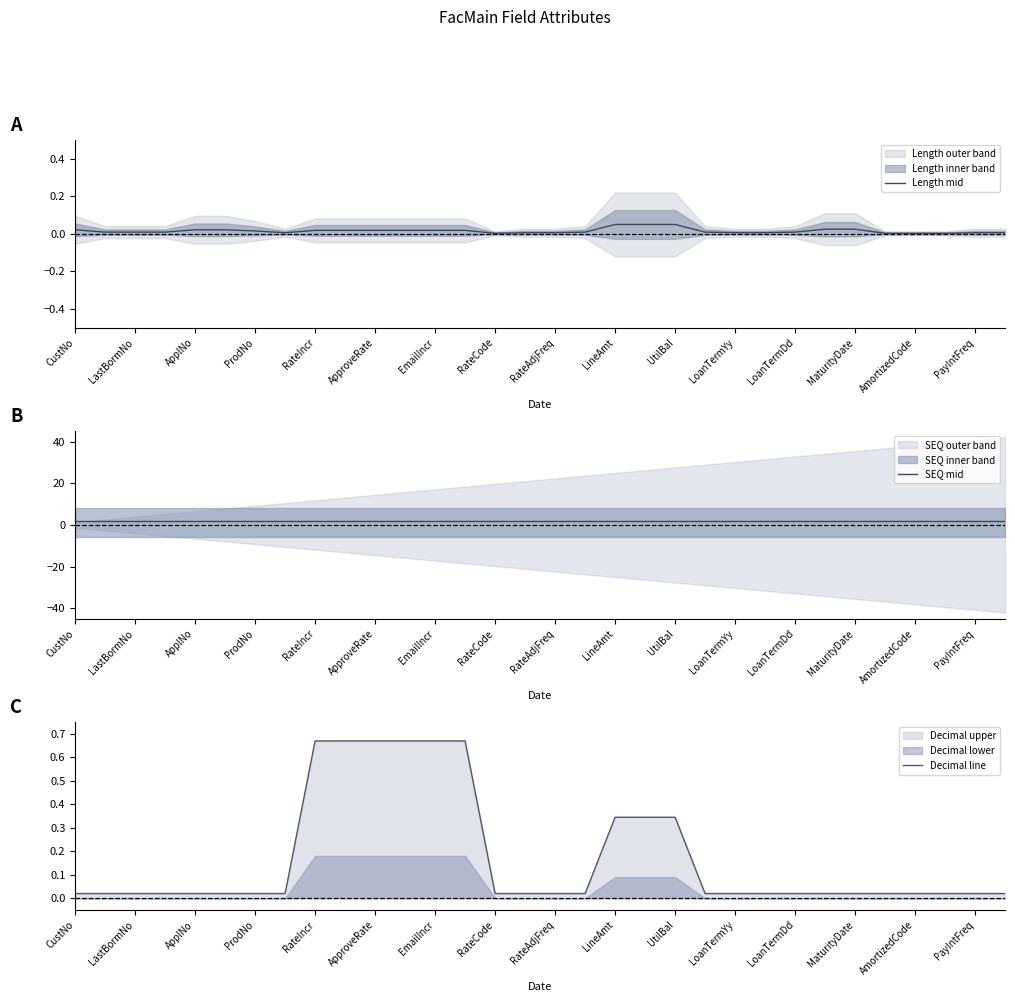

Where is SEQ mid nearest to the value 2?

CustNo